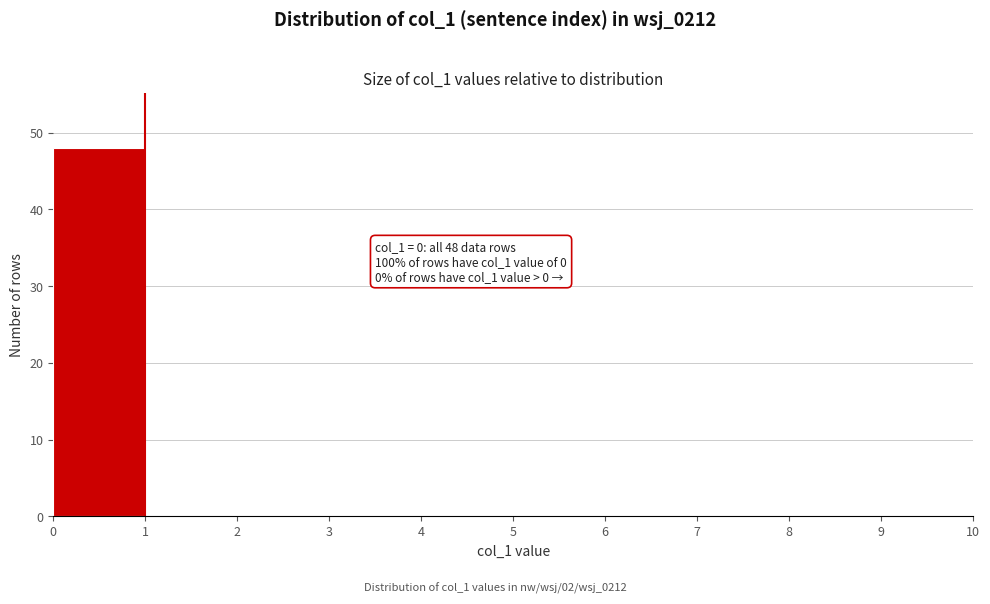

Which range on the x-axis has the tallest bar?

0 to 1